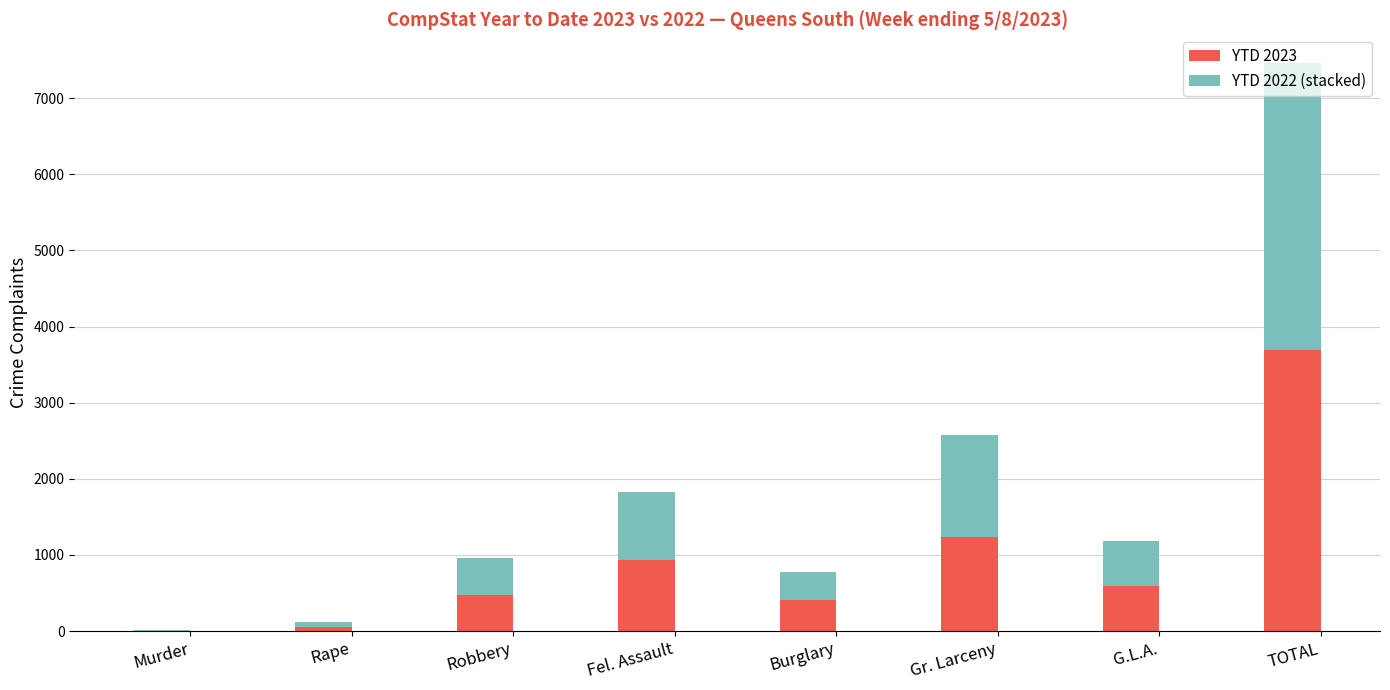

What is the sum of the YTD 2023 values at Fel. Assault and TOTAL?

4637